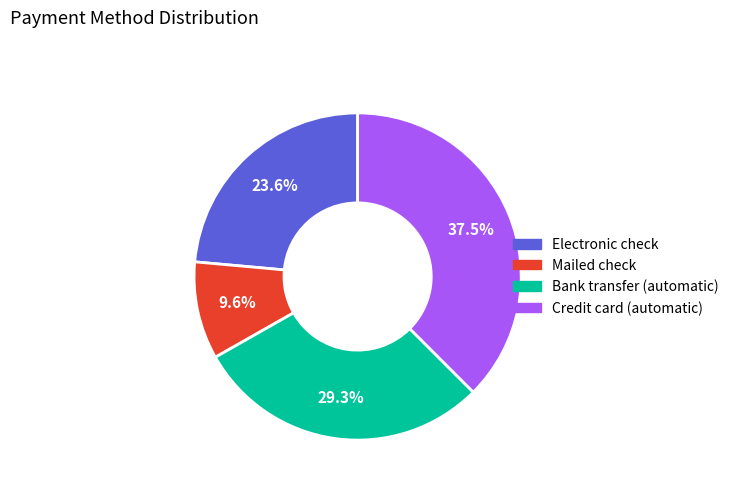

How many segments does this pie chart have?

4